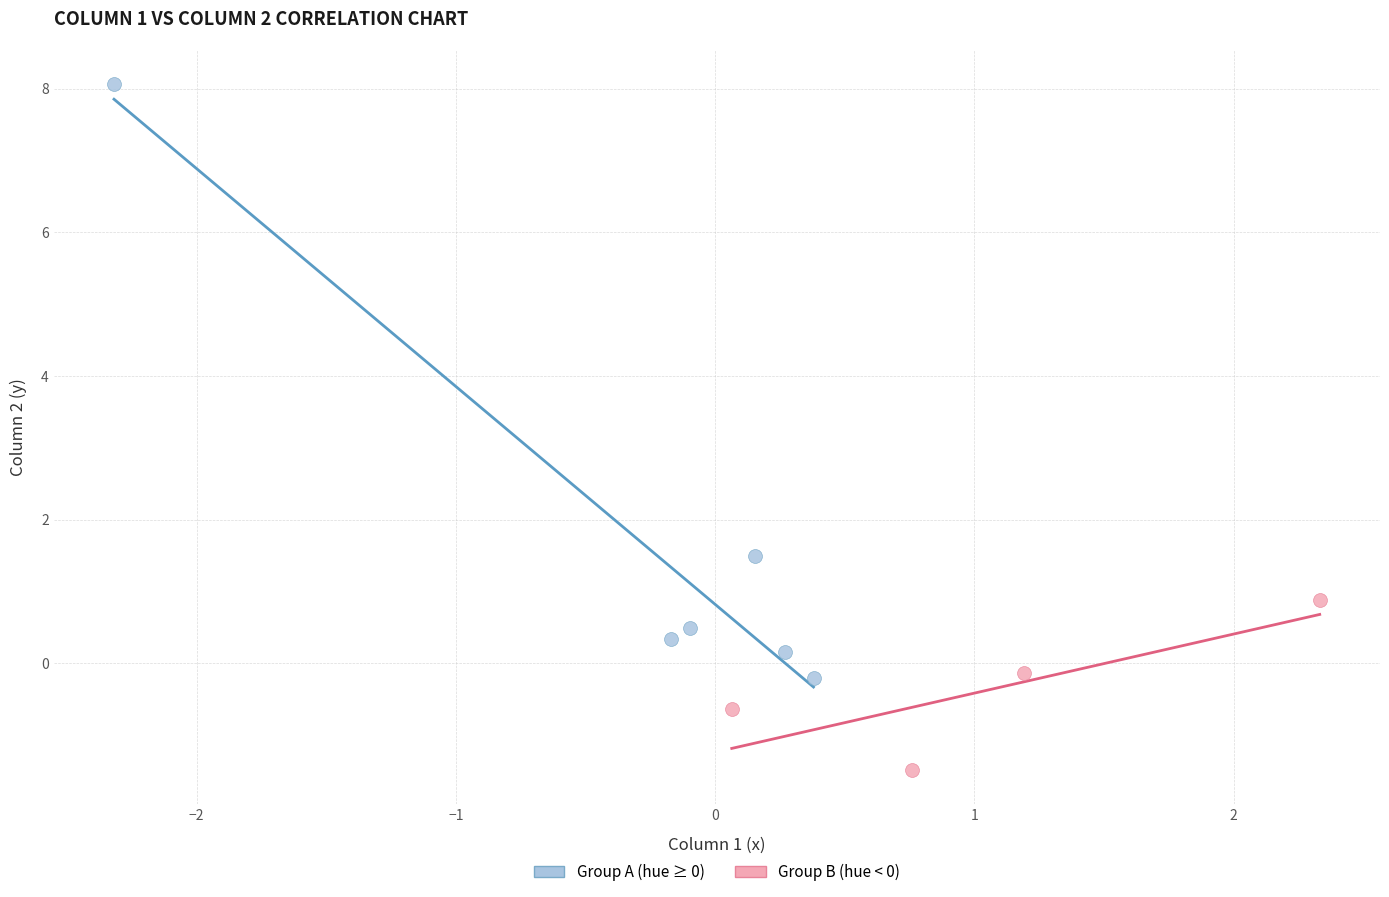

Which series reaches the maximum Y coordinate?

Group A (hue ≥ 0)